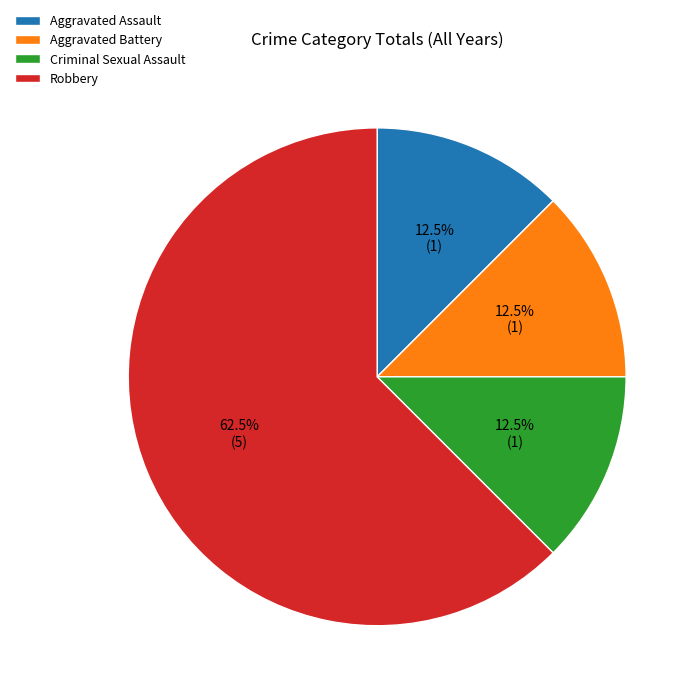

Does any single category account for the majority?

Yes